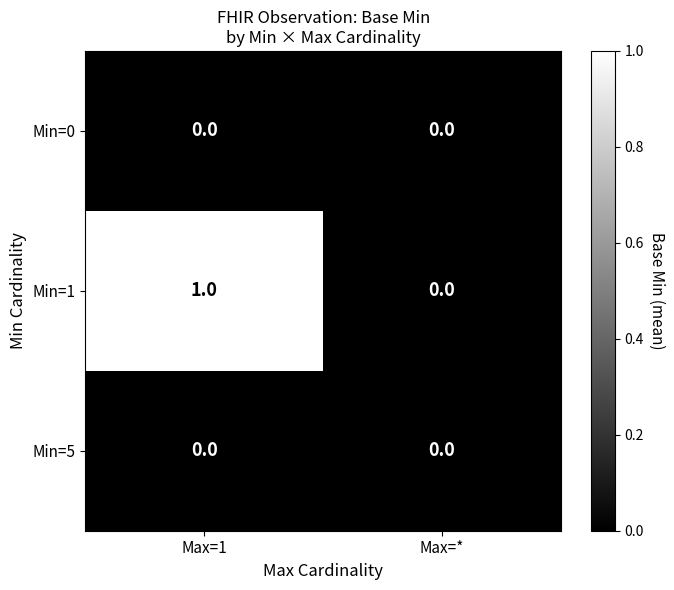

Between Max=1 and Max=*, which series saw the biggest shift?

Min=1